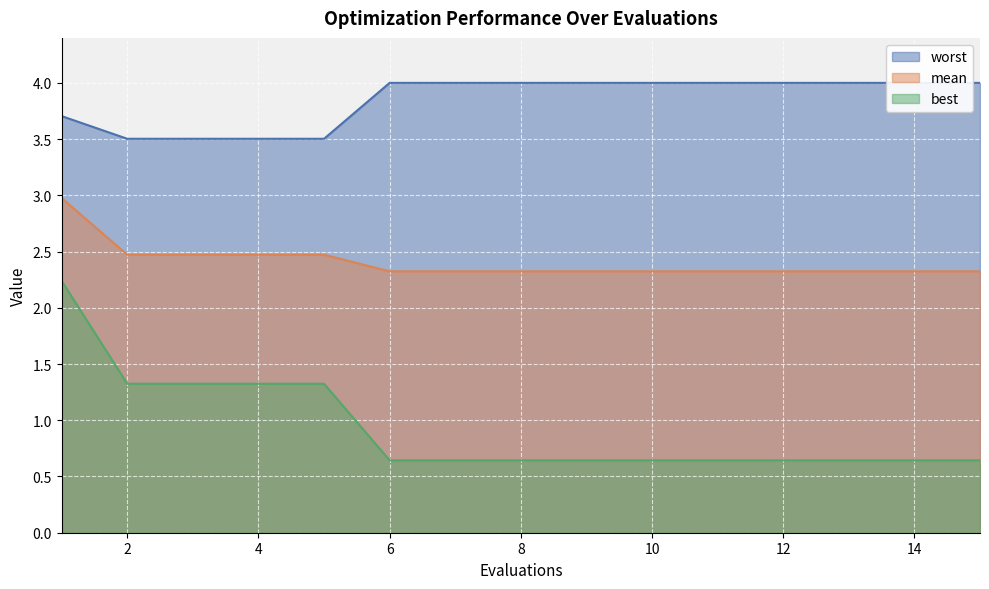

At which category does the chart reach its peak across all series?

6